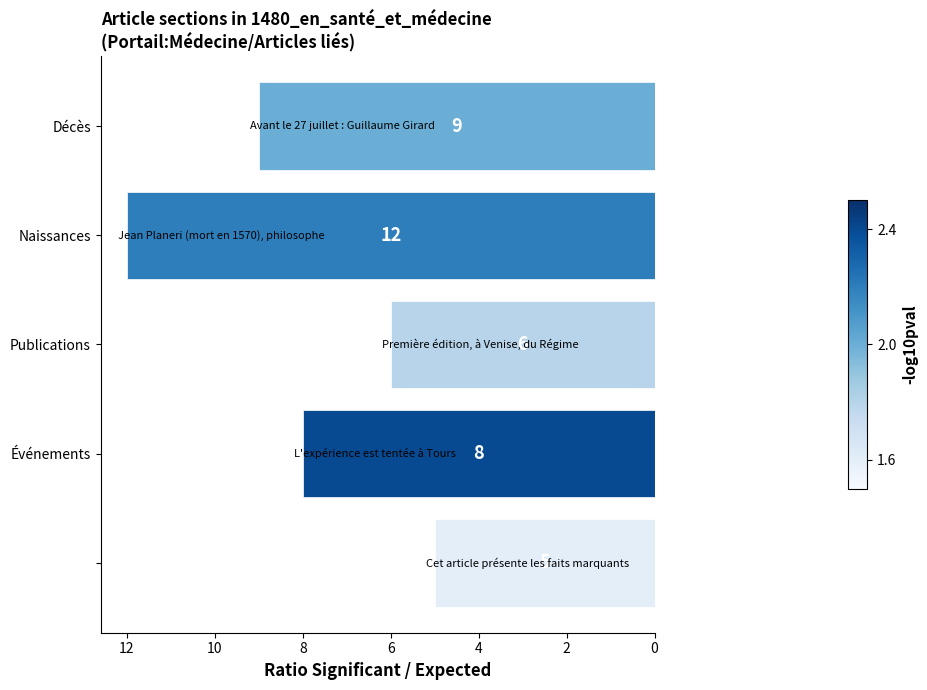

Count the values in the range 6 to 9.

3